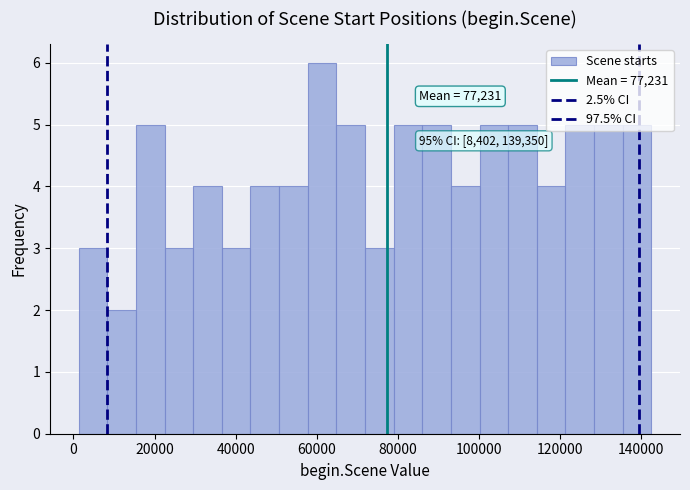

Around what value on the x-axis is the tallest bar? Give the approximate position of its centre, as read against the axis.

62000